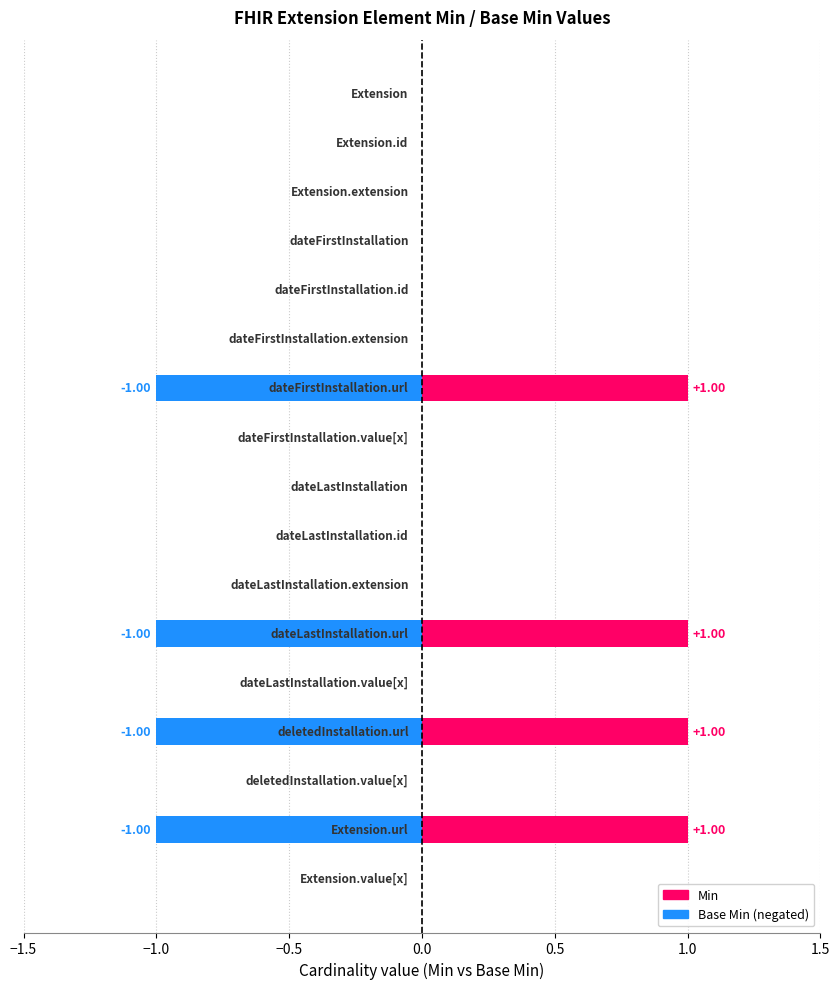

What is the difference between the maximum and second lowest values in the Min series?

1